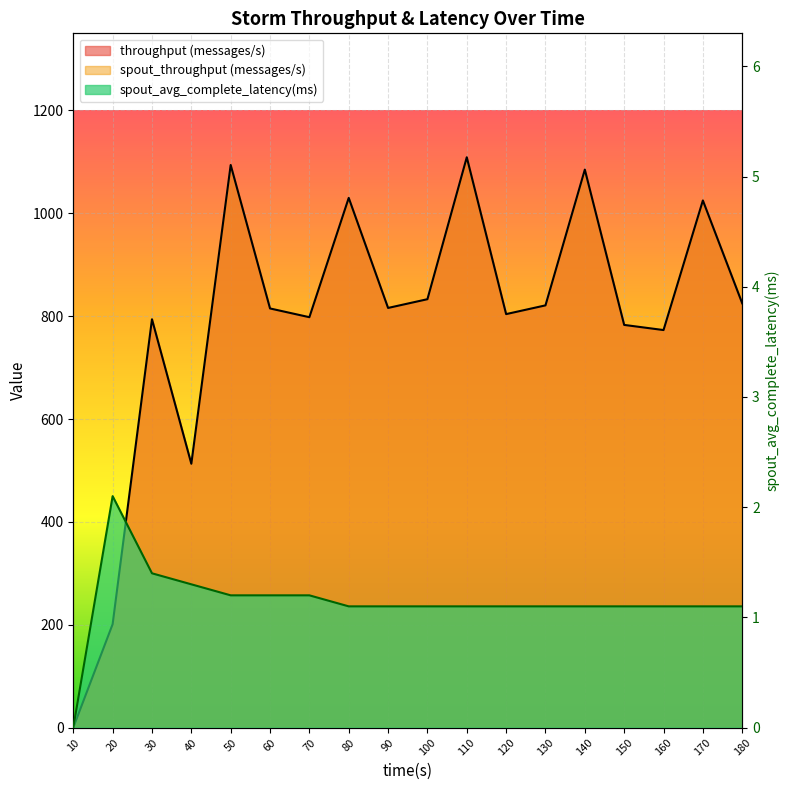

Which series has the largest total across all categories?

throughput (messages/s)